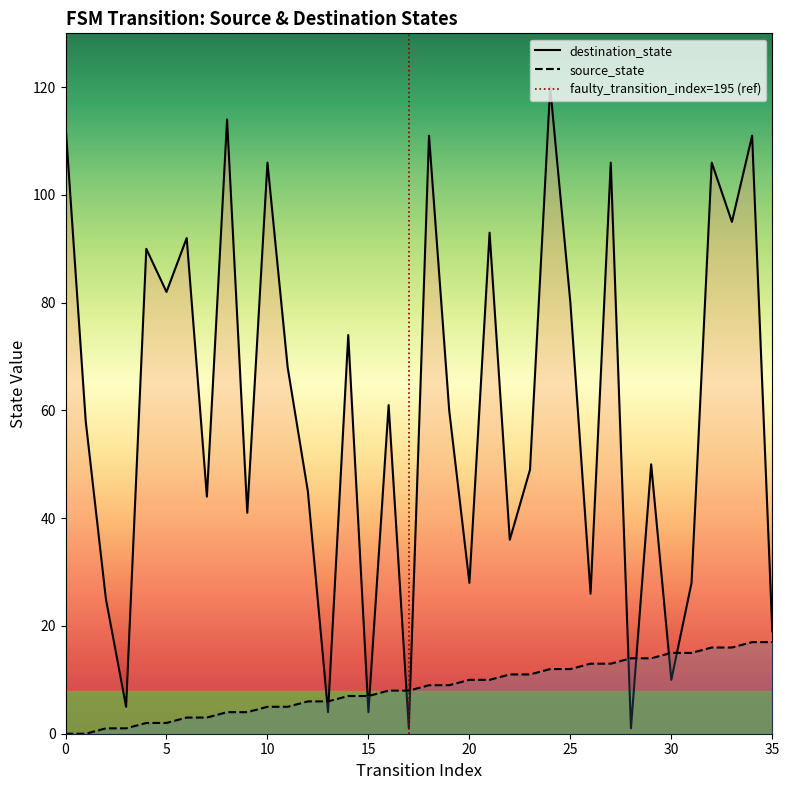

The value of destination_state at 9 is 73. True or false?

False